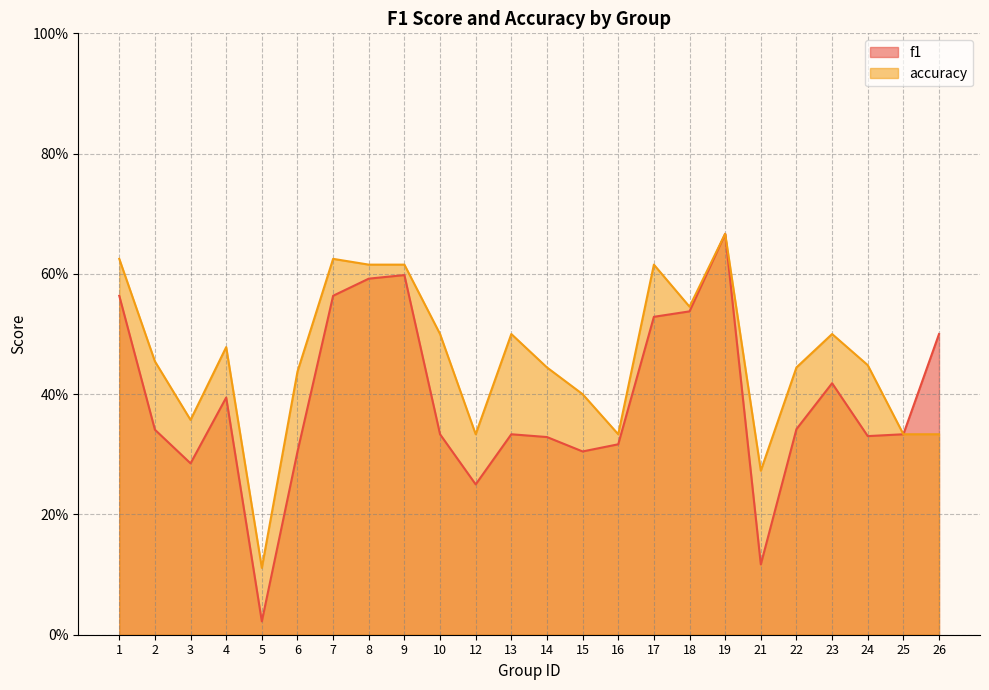

Rank the series by their average value, from highest to lowest.

accuracy, f1